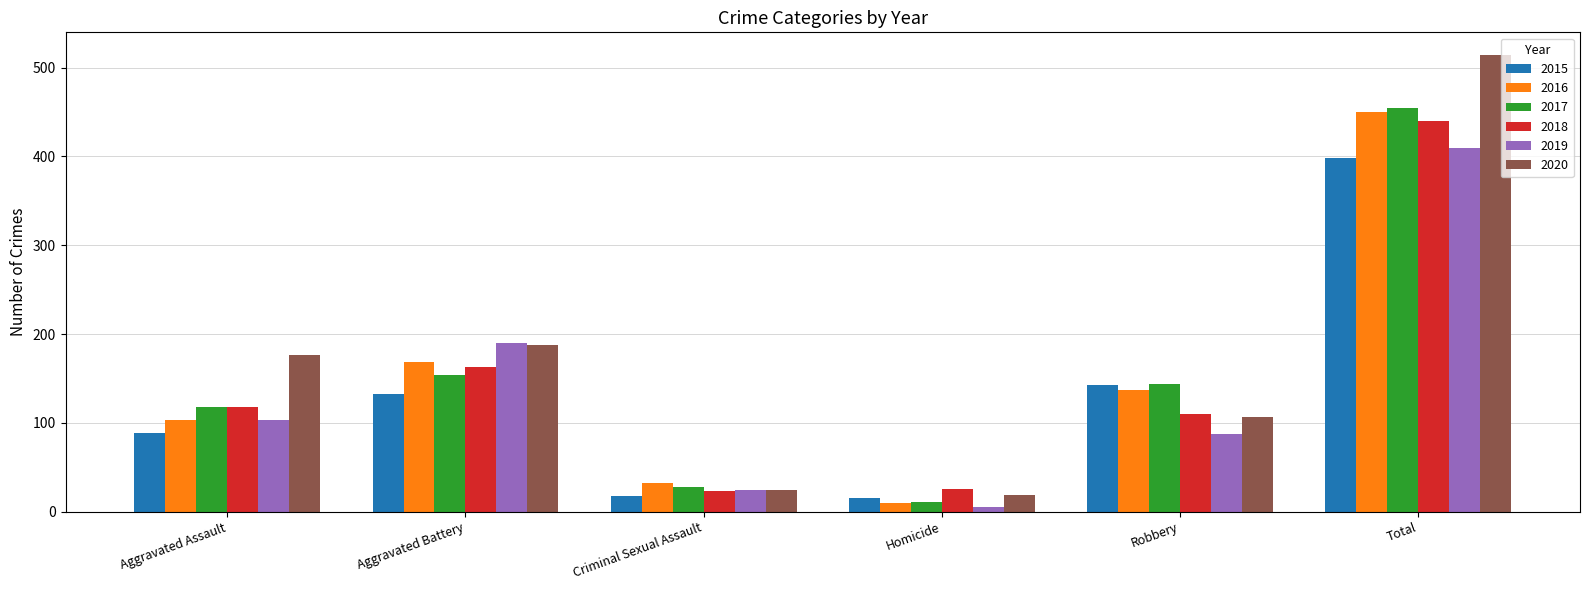

Rank the series by their maximum value, from lowest to highest.

2015, 2019, 2018, 2016, 2017, 2020